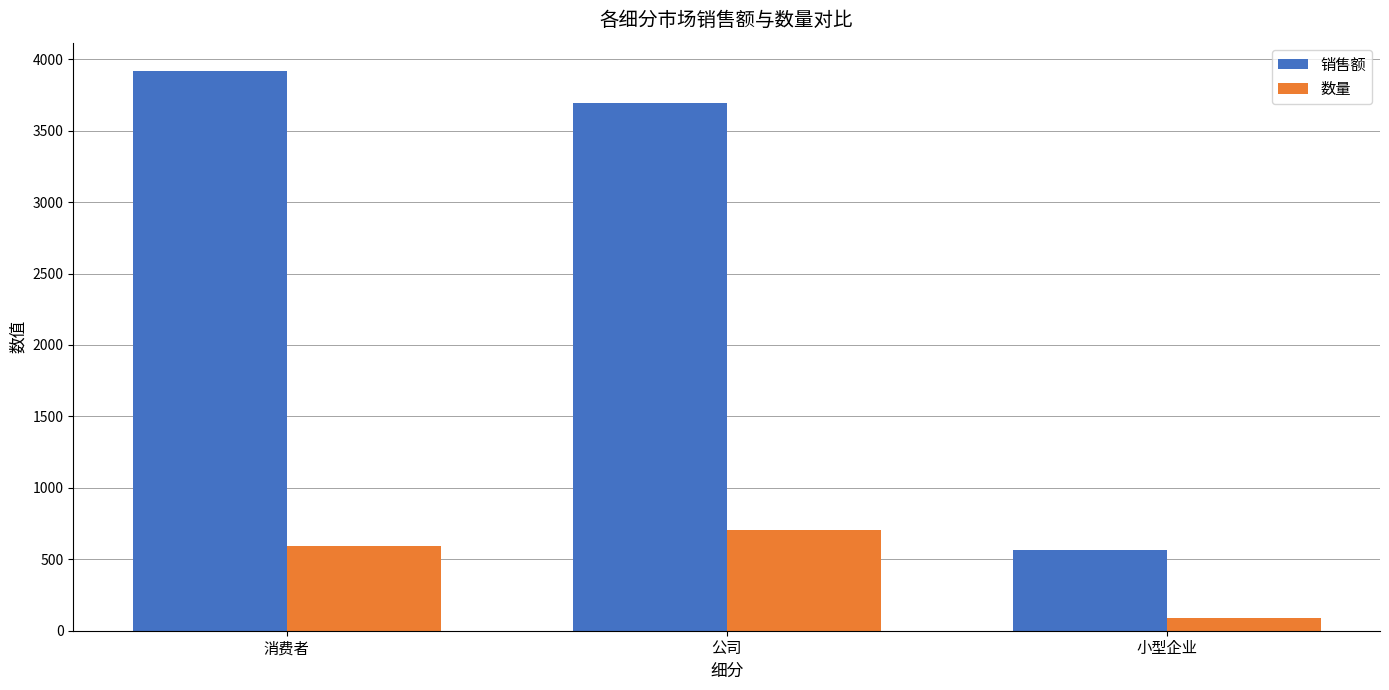

Which category has the lowest value in the 数量 series?

小型企业